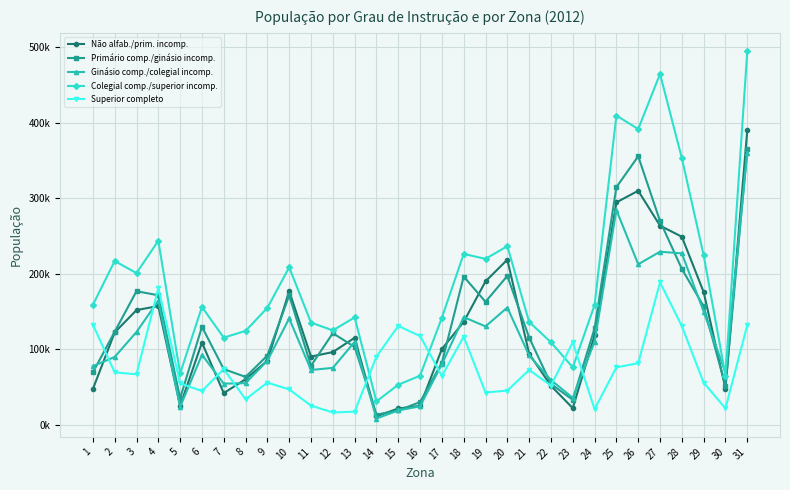

What are all the series names shown in the legend?

Não alfab./prim. incomp., Primário comp./ginásio incomp., Ginásio comp./colegial incomp., Colegial comp./superior incomp., Superior completo